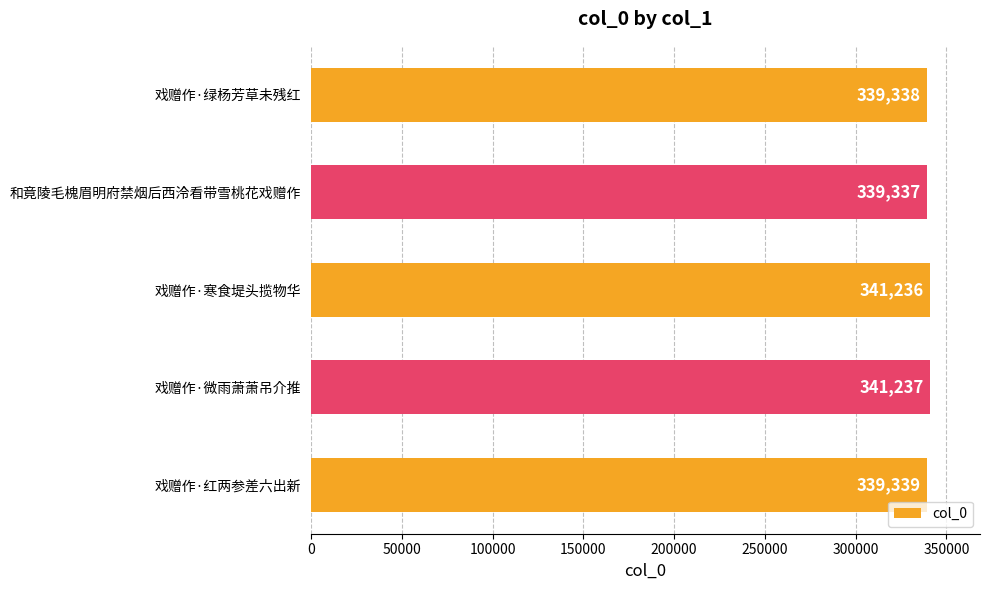

The chart shows a value of 341236 at 戏赠作·寒食堤头揽物华. True or false?

True